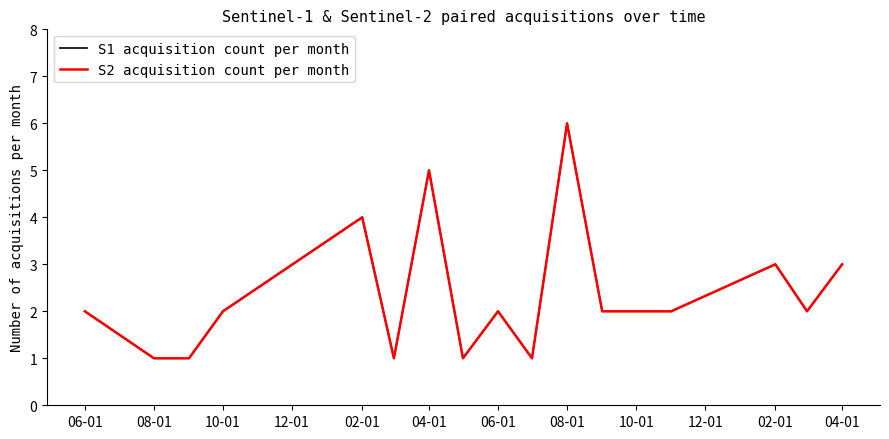

Reading left to right, list all the values displayed in this chart.

S1 acquisition count per month: 2	1	1	2	4	1	5	1	2	1	6	2	2	2	3	2	3
S2 acquisition count per month: 2	1	1	2	4	1	5	1	2	1	6	2	2	2	3	2	3